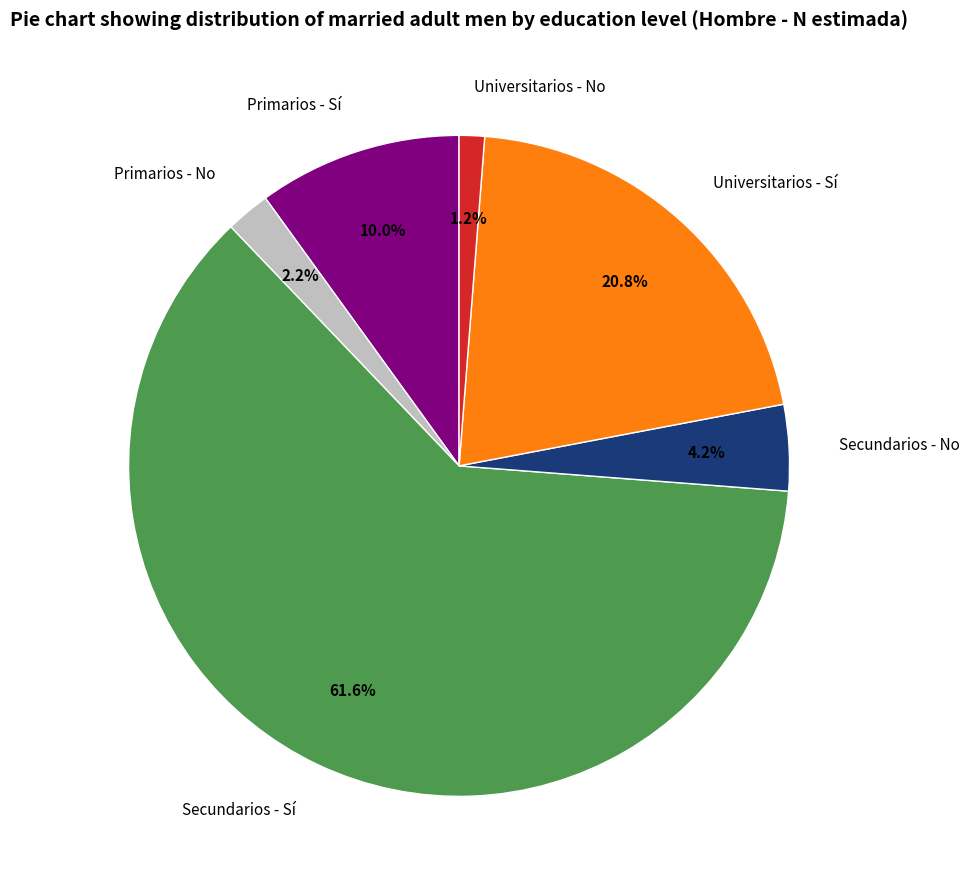

How many segments does this pie chart have?

6